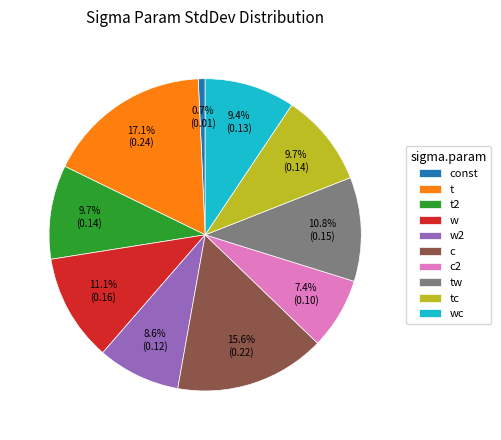

What portion of the pie excludes c?

84.4%